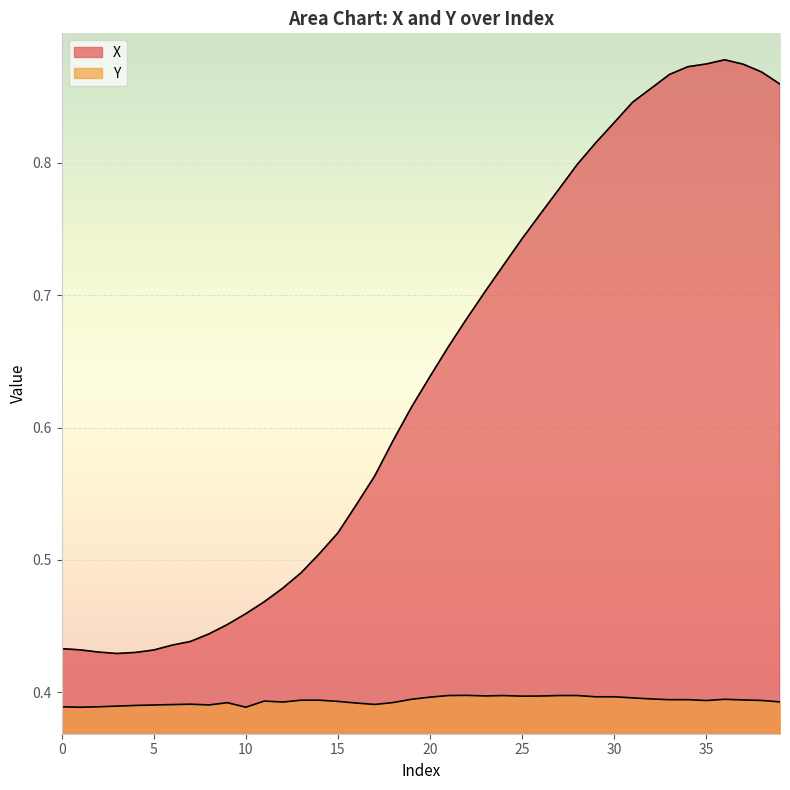

Is it true that Y equals 0.4 at 12?

True